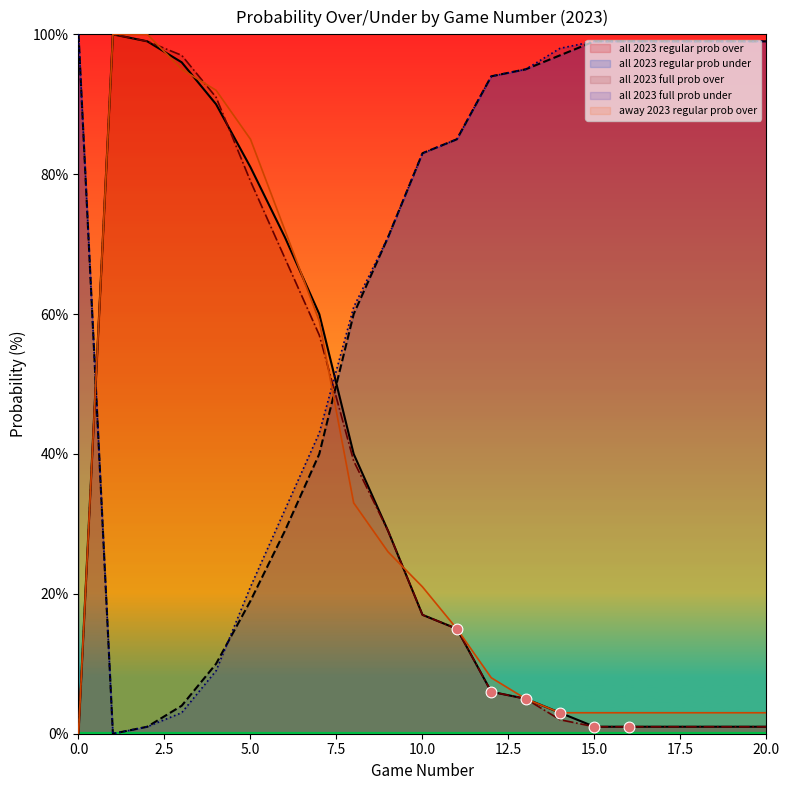

What are all the series names shown in the legend?

all 2023 regular prob over, all 2023 regular prob under, all 2023 full prob over, all 2023 full prob under, away 2023 regular prob over